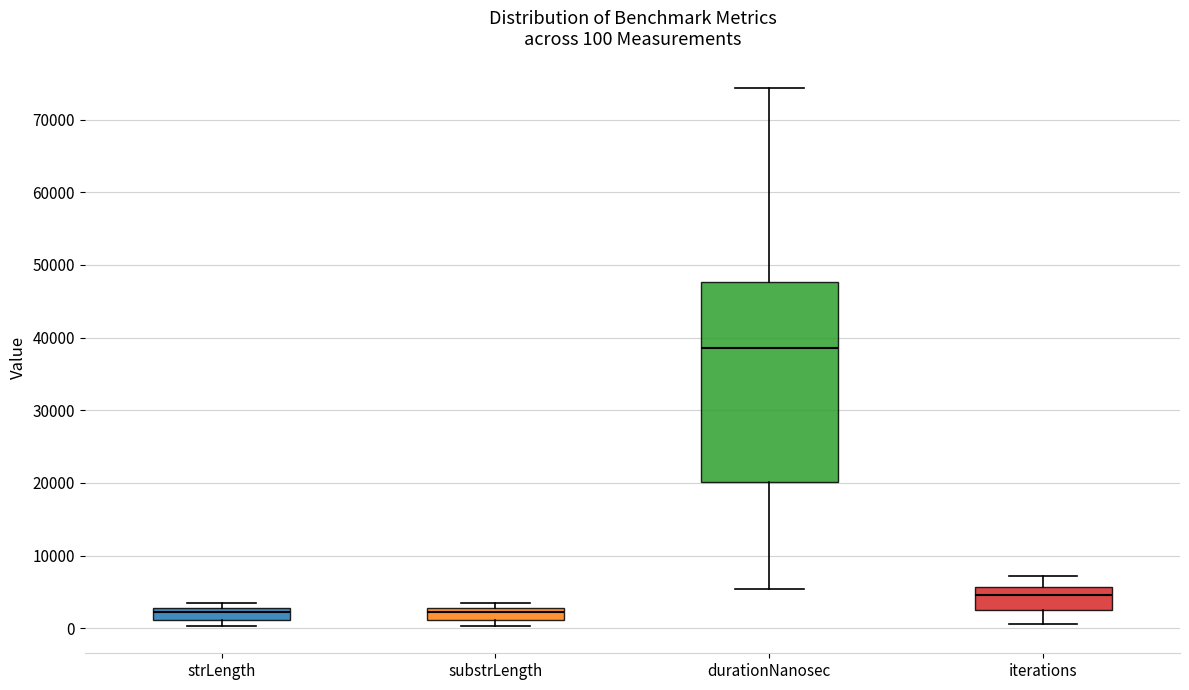

Which box is the tallest, from its lower edge to its upper edge?

durationNanosec